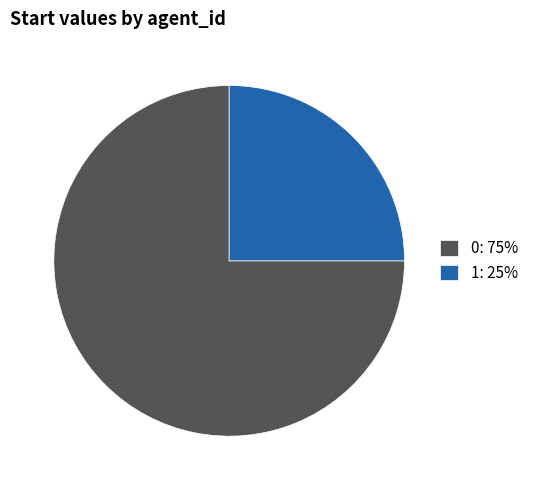

Do 0: 75% and 1: 25% together represent more than half of the pie?

Yes